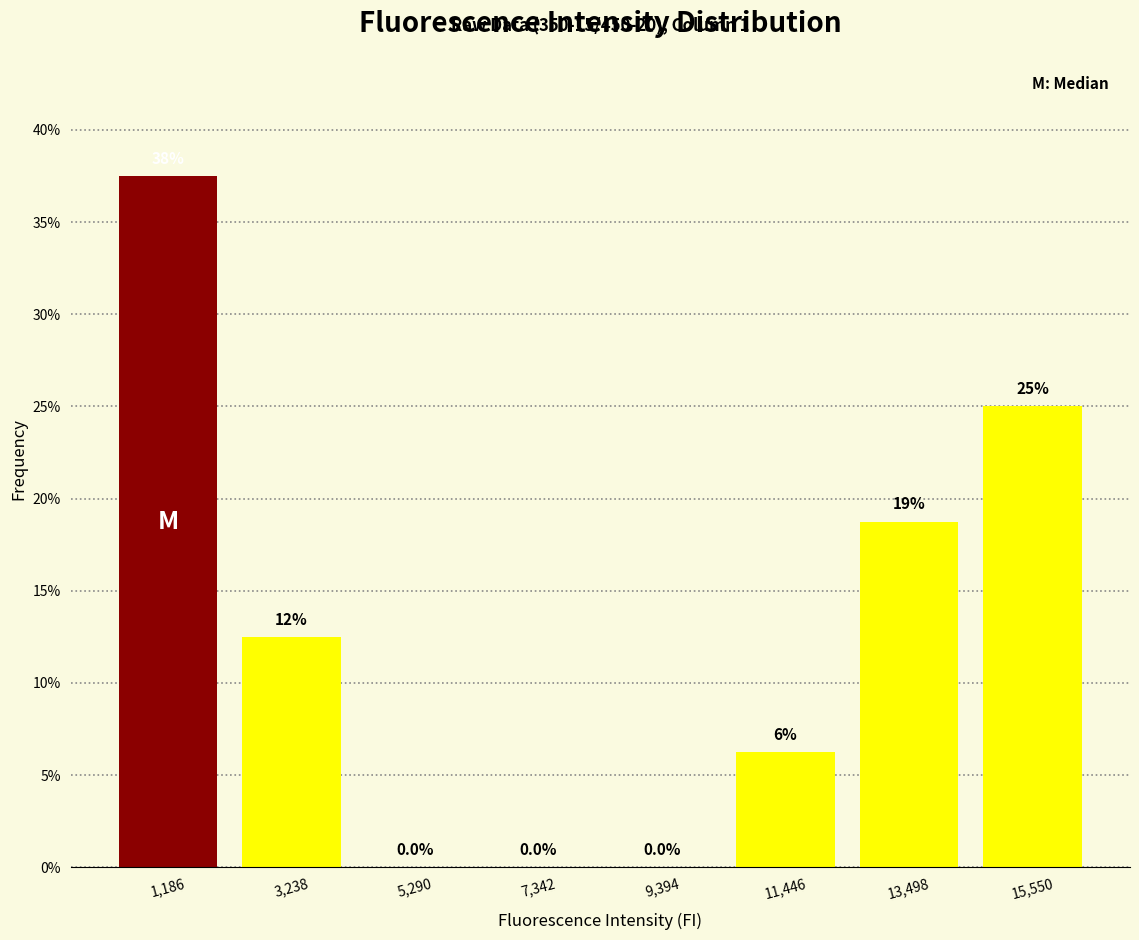

Over which range of the x-axis is the bar tallest?

0 to 2000